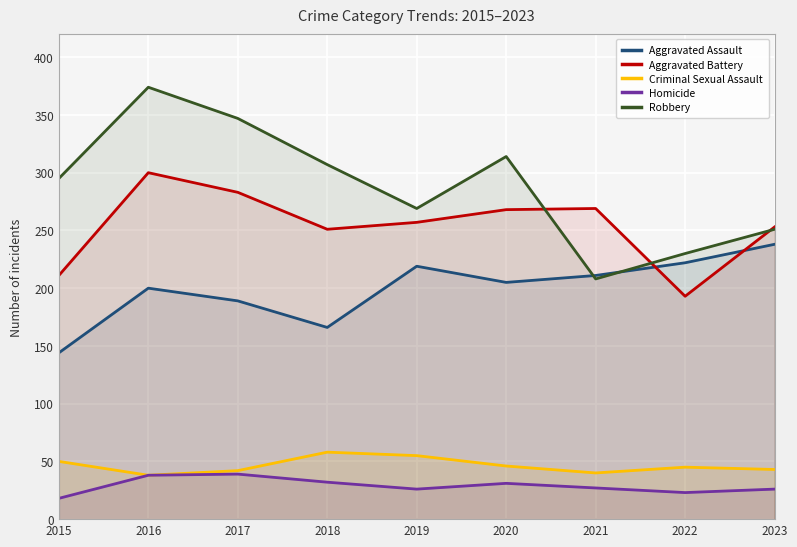

How many data points in Aggravated Battery are above 257?

4